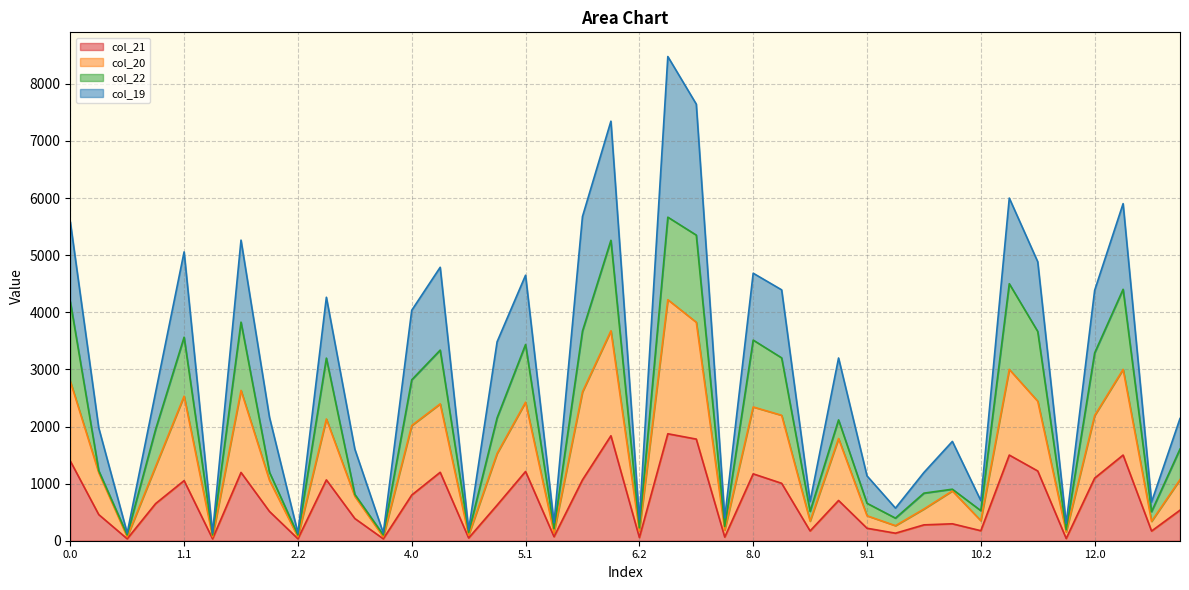

True or false: col_21 and col_20 cross at least once.

False